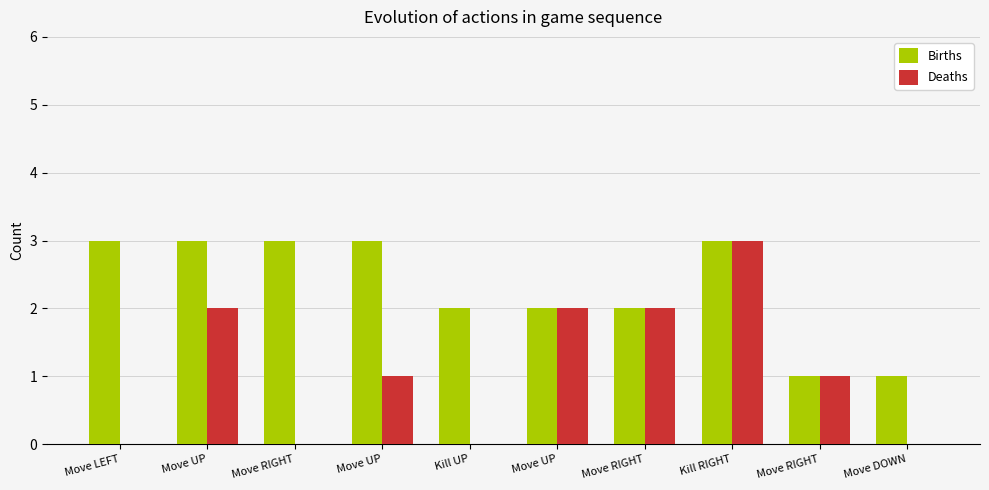

What are all the series names shown in the legend?

Births, Deaths